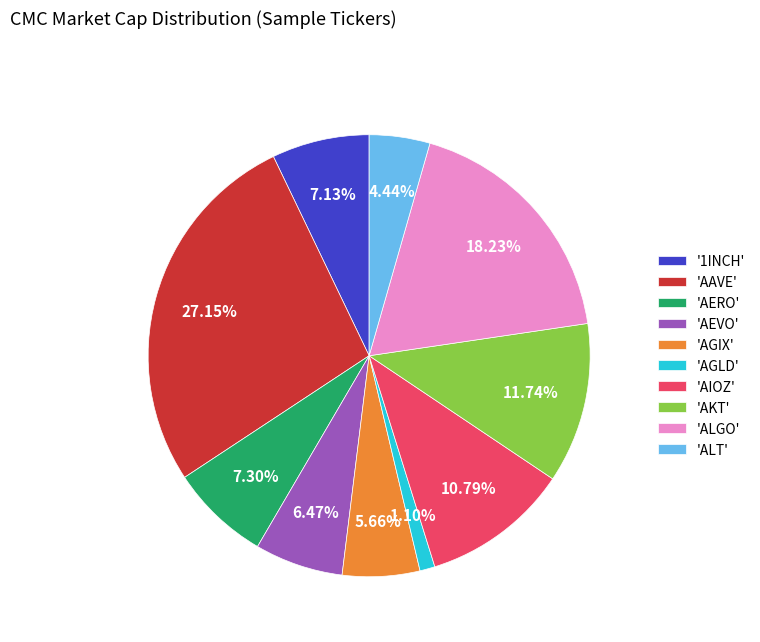

Which category has the smallest portion of the pie?

'AGLD'